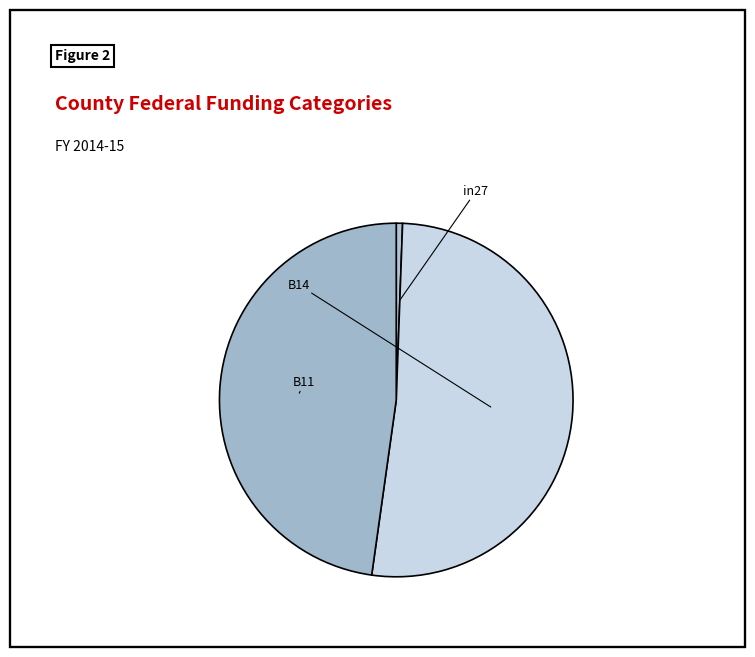

To the nearest percent, what is the difference between the largest and smallest slice percentages?

51%